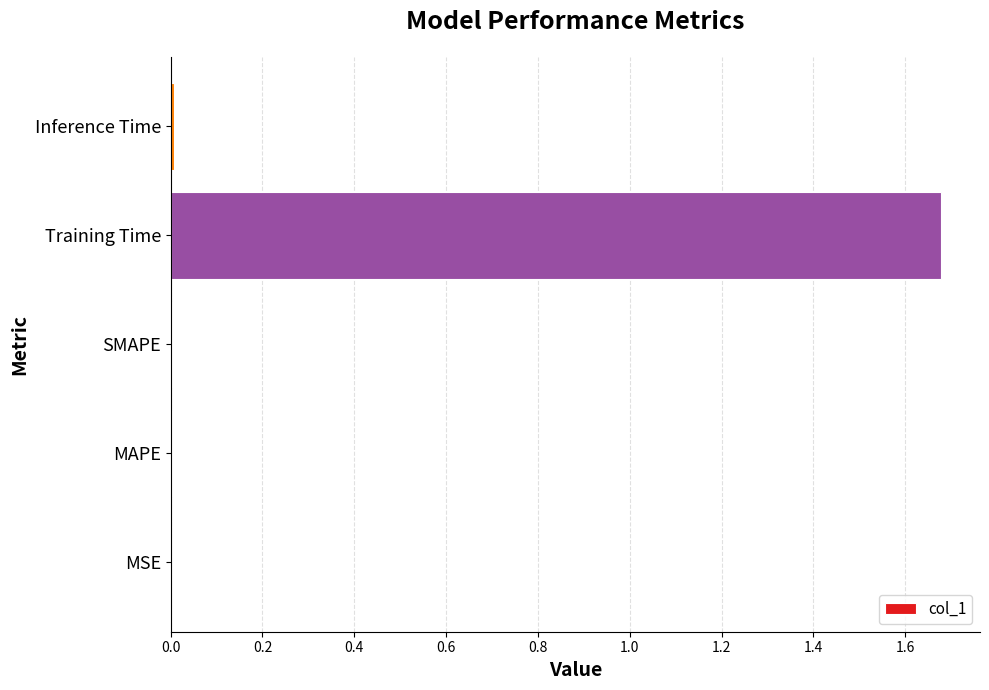

At which category does the chart reach its peak across all series?

Training Time